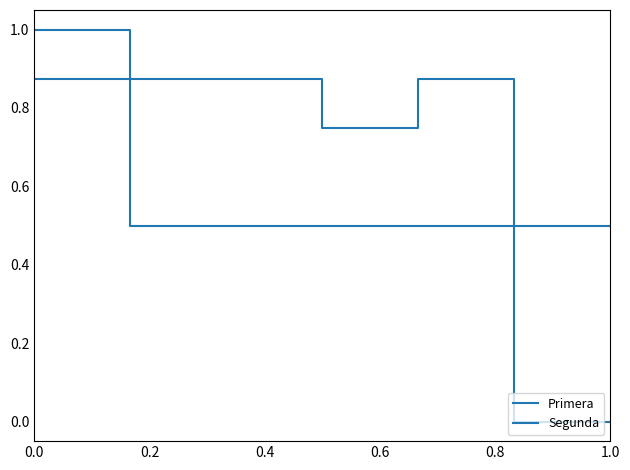

How many lines are shown in the chart?

2